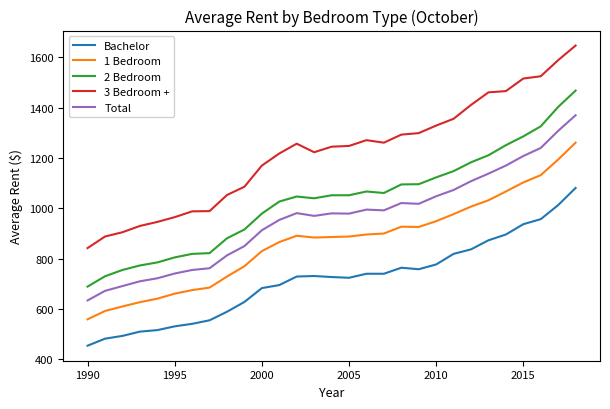

True or false: Bachelor and Total intersect in this chart.

False